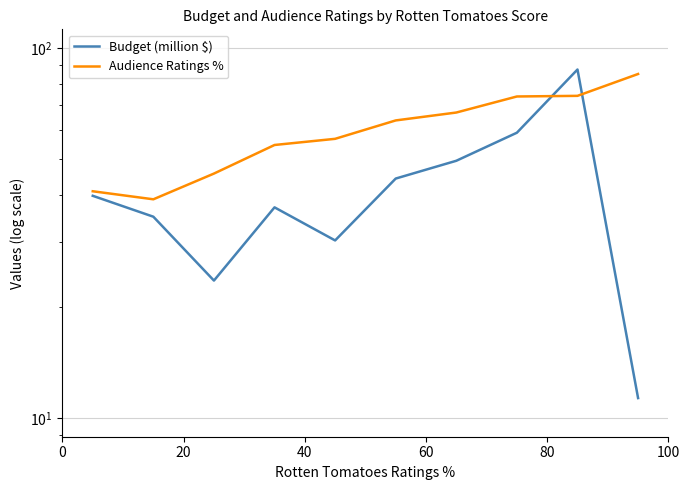

What is the difference between the maximum and minimum values in the Audience Ratings % series?

46.0